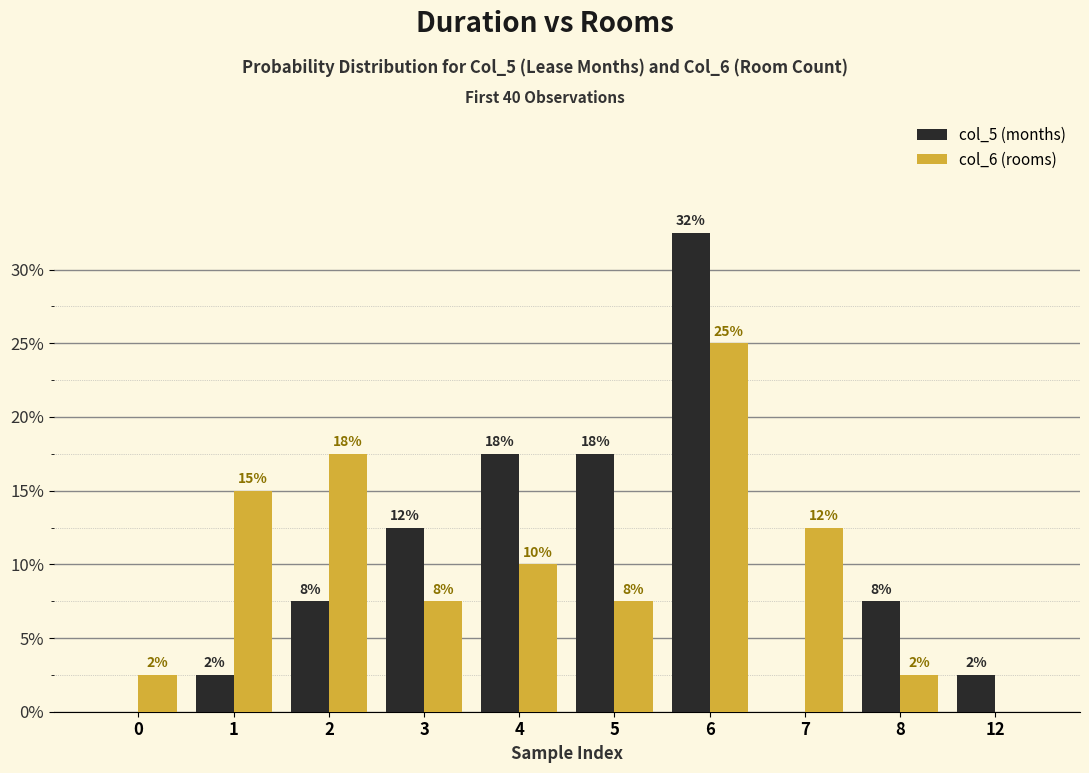

Reading left to right, transcribe all the data shown in this chart.

col_5 (months): 0.0	2.5	7.5	12.5	17.5	17.5	32.5	0.0	7.5	2.5
col_6 (rooms): 2.5	15.0	17.5	7.5	10.0	7.5	25.0	12.5	2.5	0.0